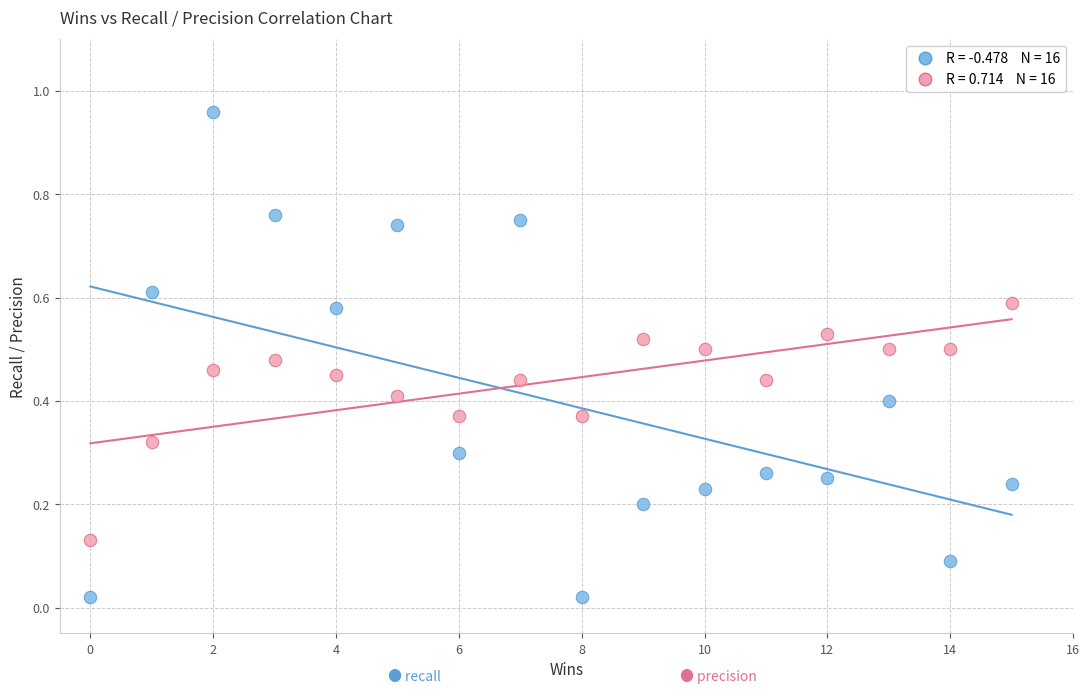

Across all data points, what is the range of Y values (max minus min)?

0.9